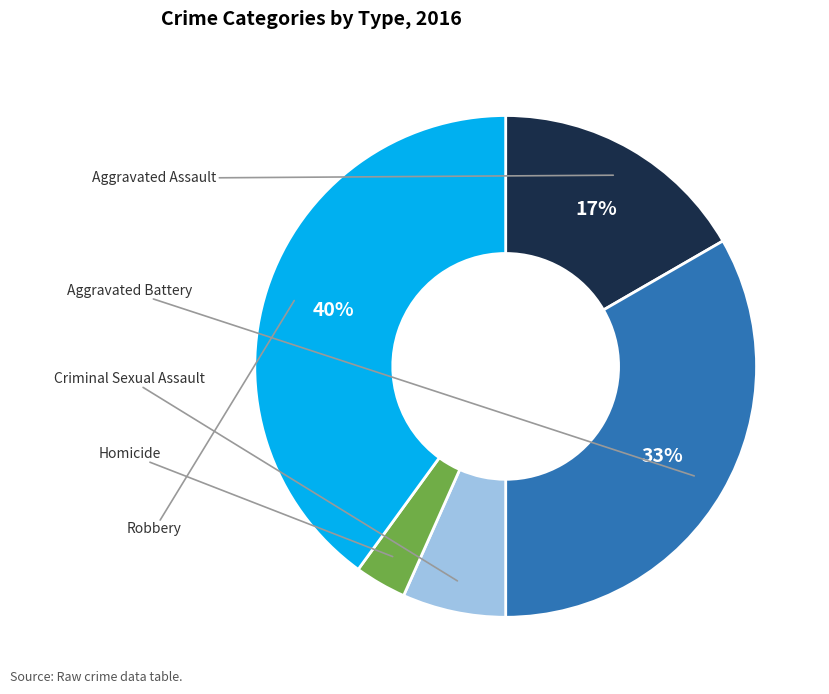

To the nearest percent, what is the difference between the largest and smallest slice percentages?

37%